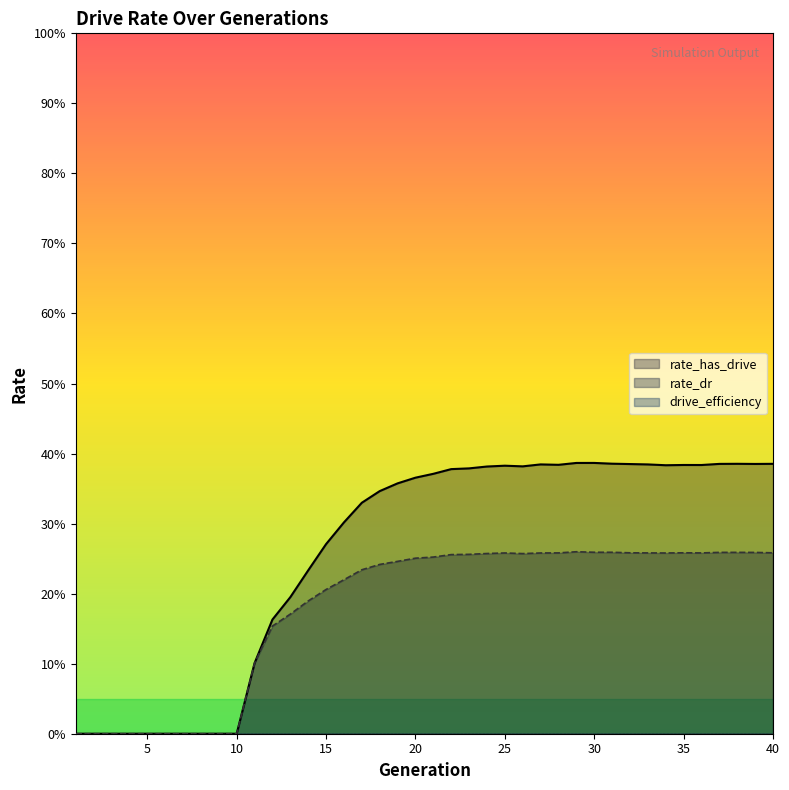

In rate_has_drive, how many points are lower than both neighbors (excluding endpoints)?

5